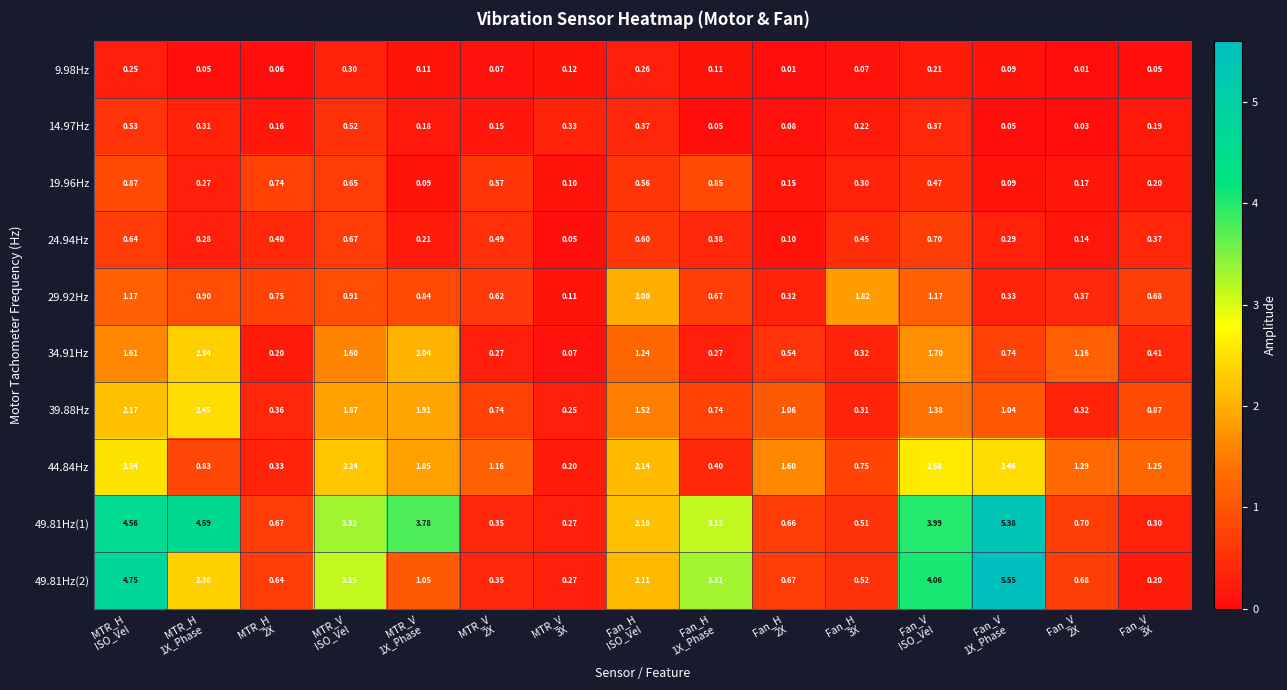

At which category is the sum across all series the highest?

MTR_H
ISO_Vel